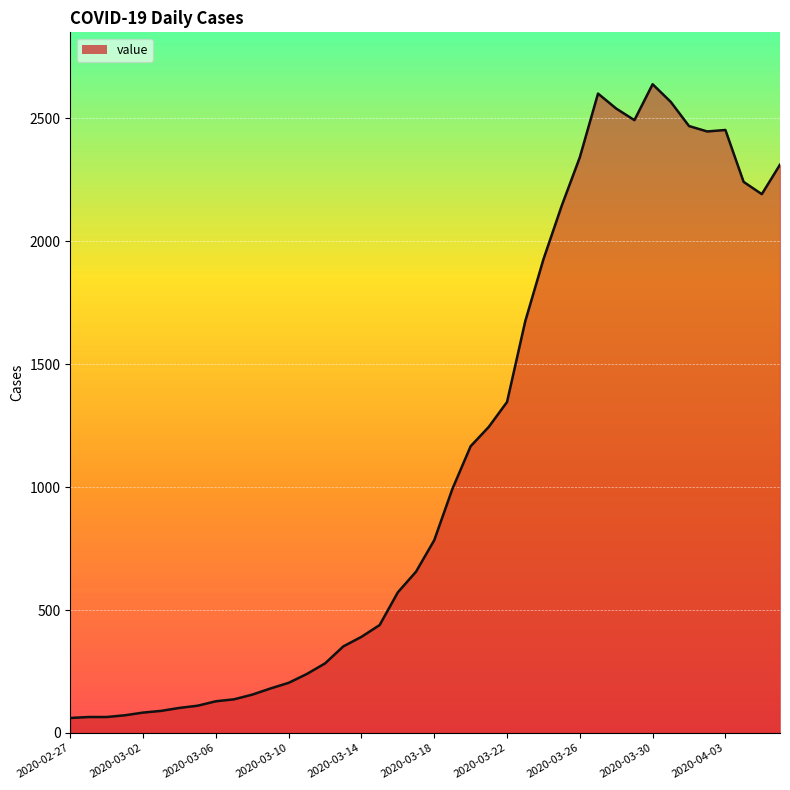

What is the difference between the maximum and minimum values?

2577